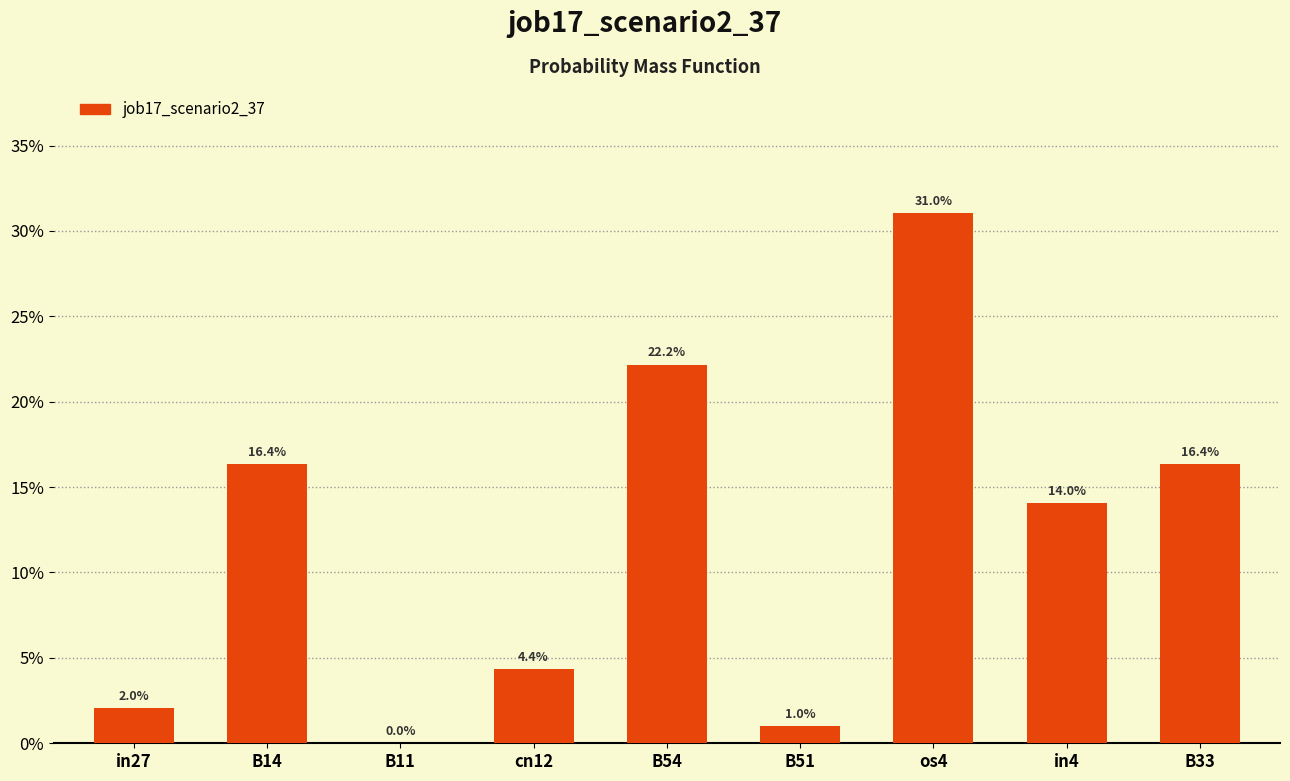

What is the difference between the maximum and minimum values?

0.3